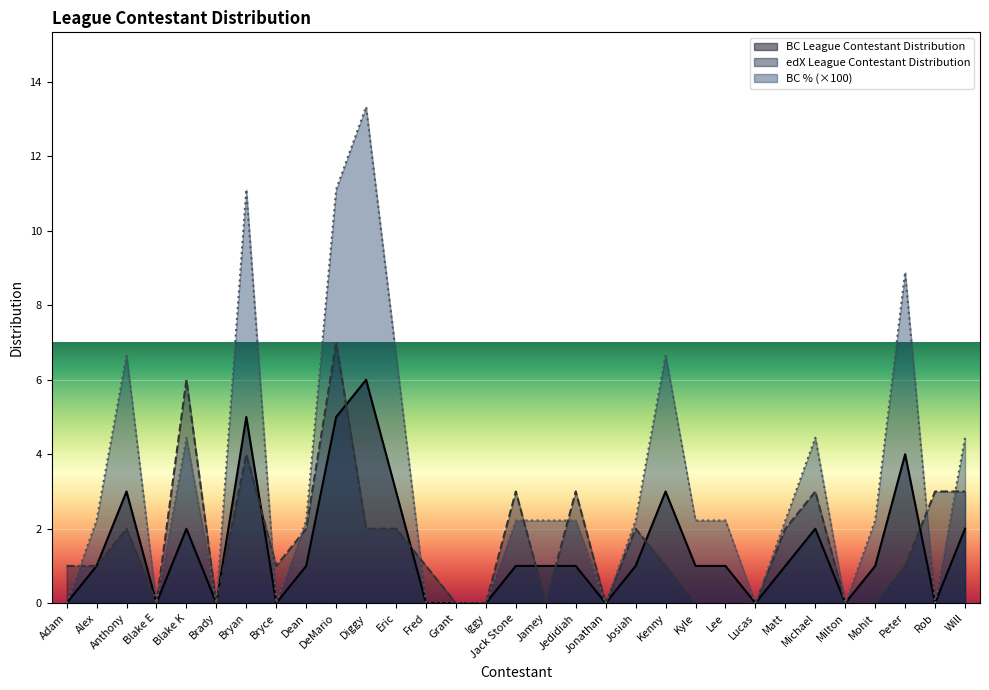

Count the edX League Contestant Distribution values in the range 0 to 3.

28